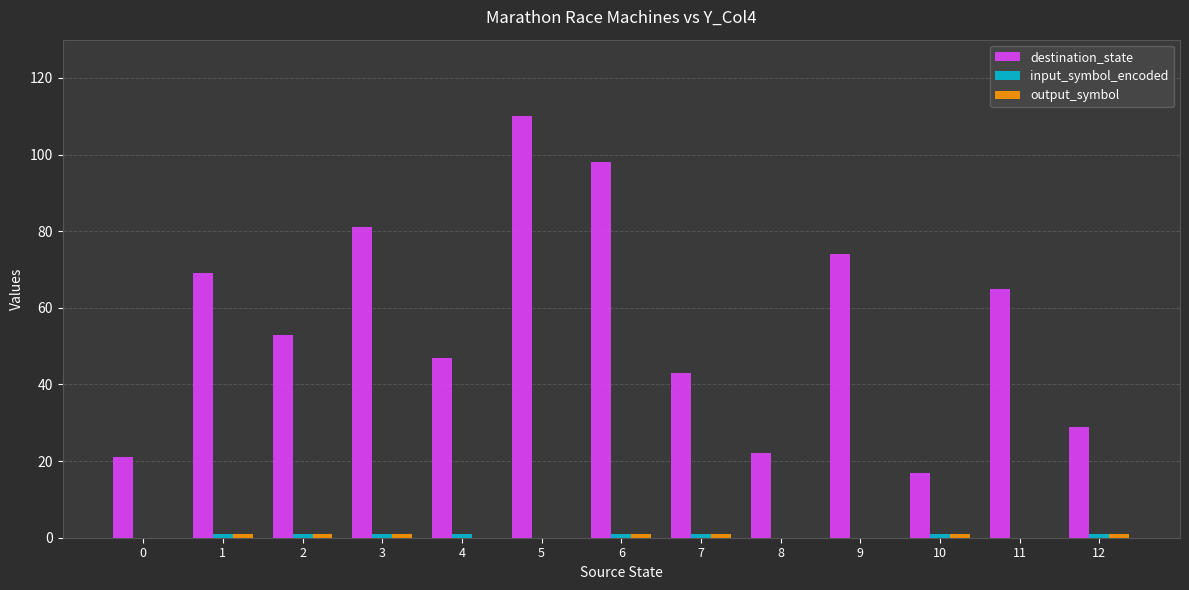

True or false: destination_state has a value of 166 at 5.

False